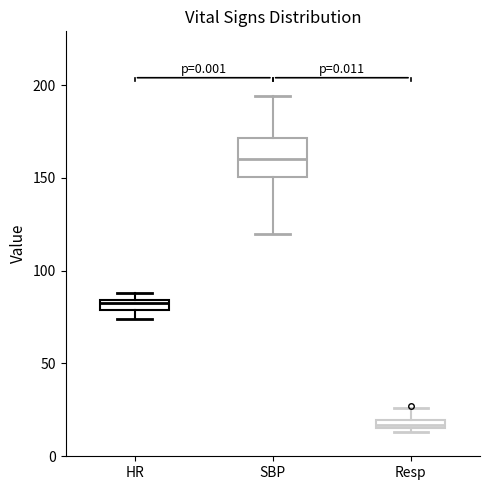

Which box is the tallest, from its lower edge to its upper edge?

SBP